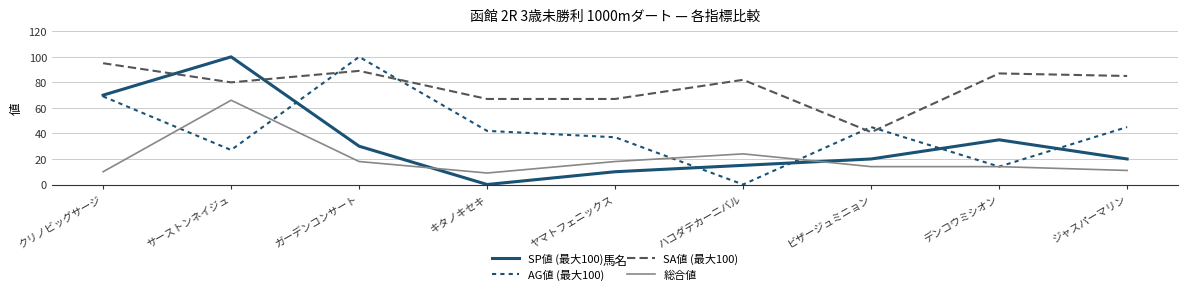

How many interior local valleys does the SP値 (最大100) series have?

1